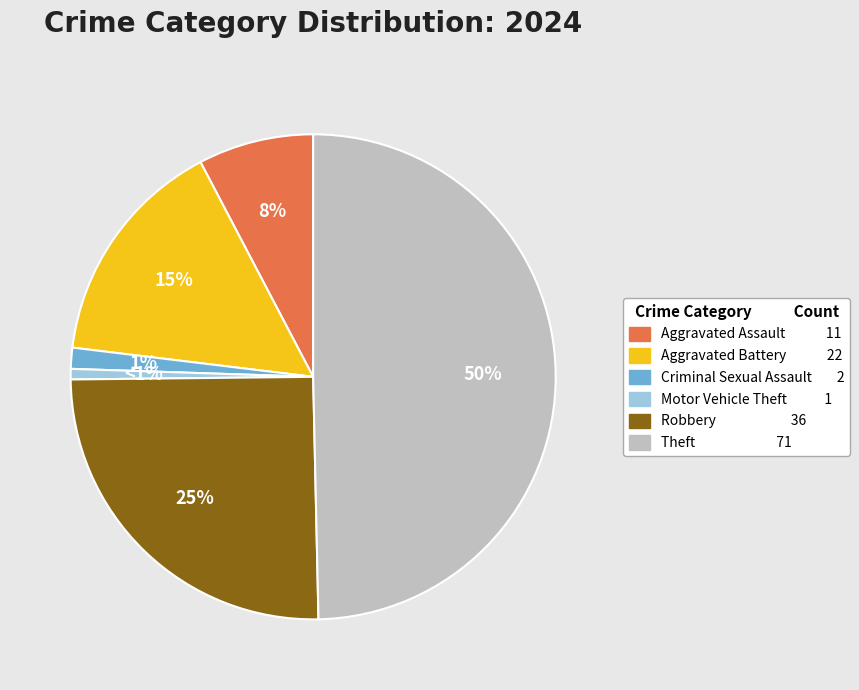

To the nearest percent, what is the average slice percentage?

17%